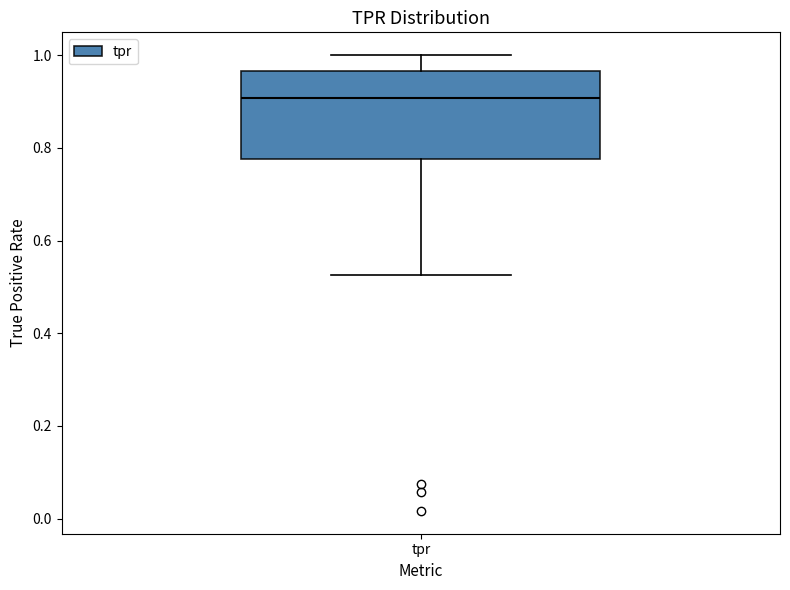

Read this box plot against the y-axis: the position of the median line, the range covered by the box, and the ends of both whiskers. The values are not printed on the chart, so give them approximately, as read against the axis.

median 0.90, box 0.78 to 0.96, whiskers 0.52 to 1.00